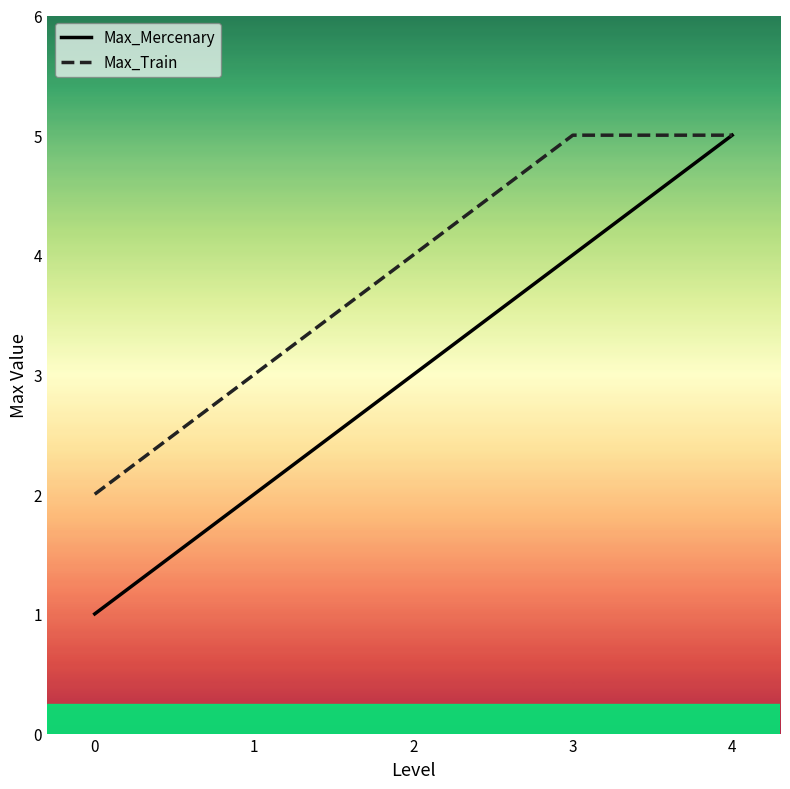

Reading left to right, extract all data points from this chart.

Max_Mercenary: 1	2	3	4	5
Max_Train: 2	3	4	5	5